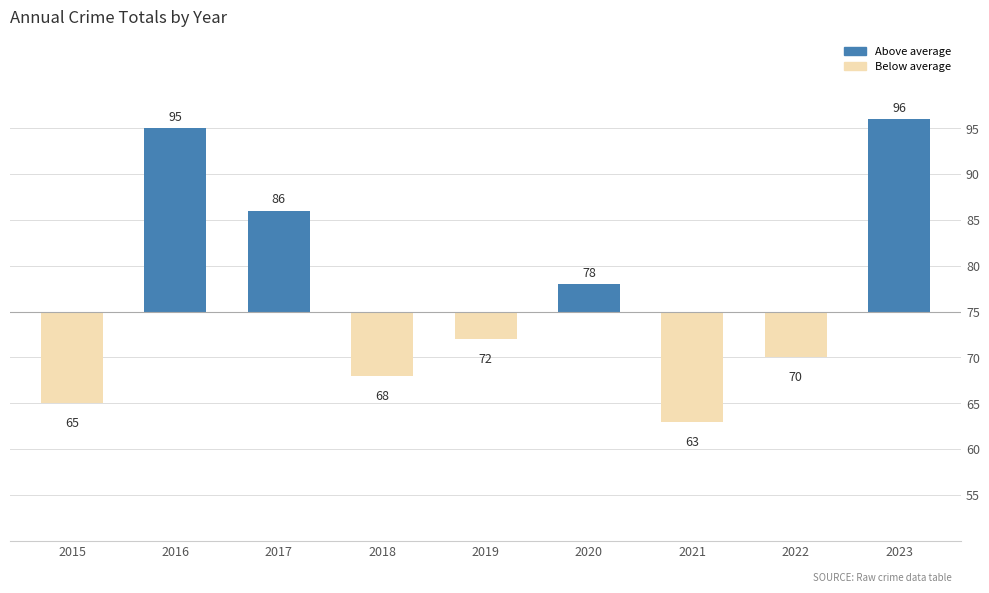

The value at 2023 is 29. True or false?

False